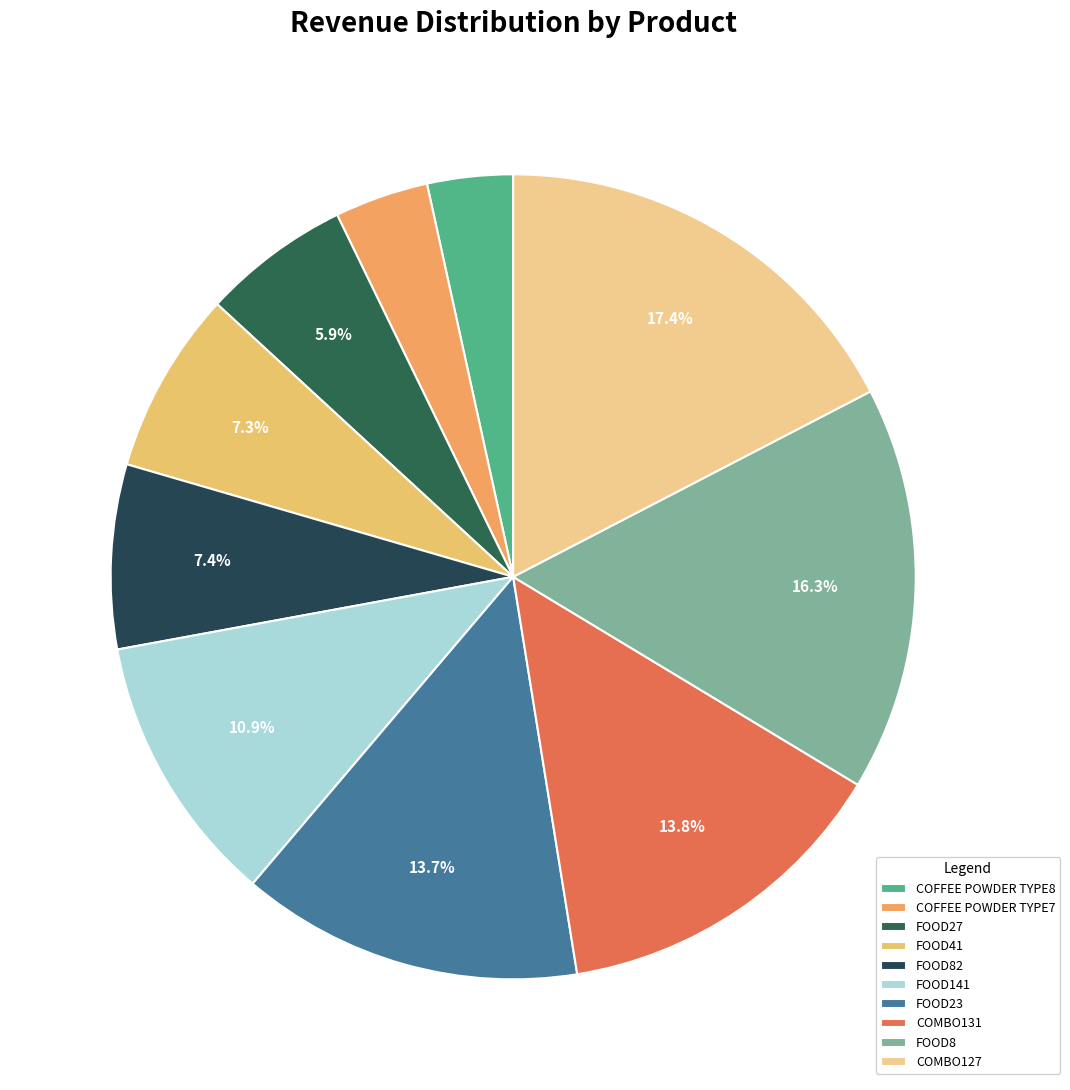

Which category has the smallest portion of the pie?

COFFEE POWDER TYPE8